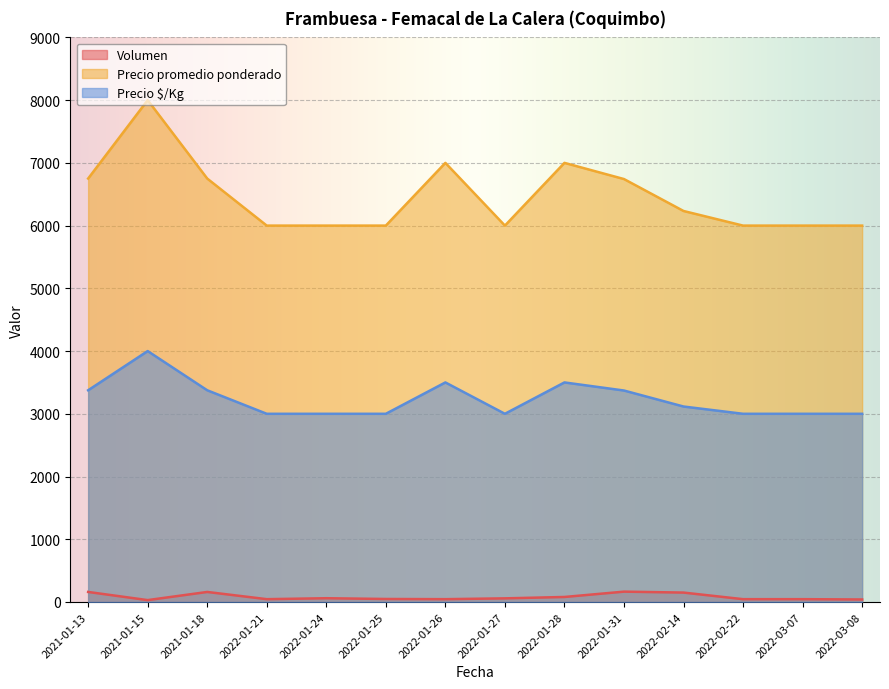

At 2022-01-28, list the series in order from largest to smallest.

Precio promedio ponderado, Precio $/Kg, Volumen